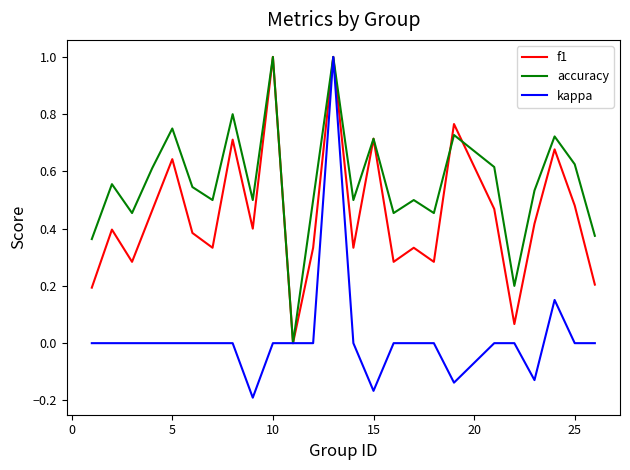

Which series has the largest total across all categories?

accuracy